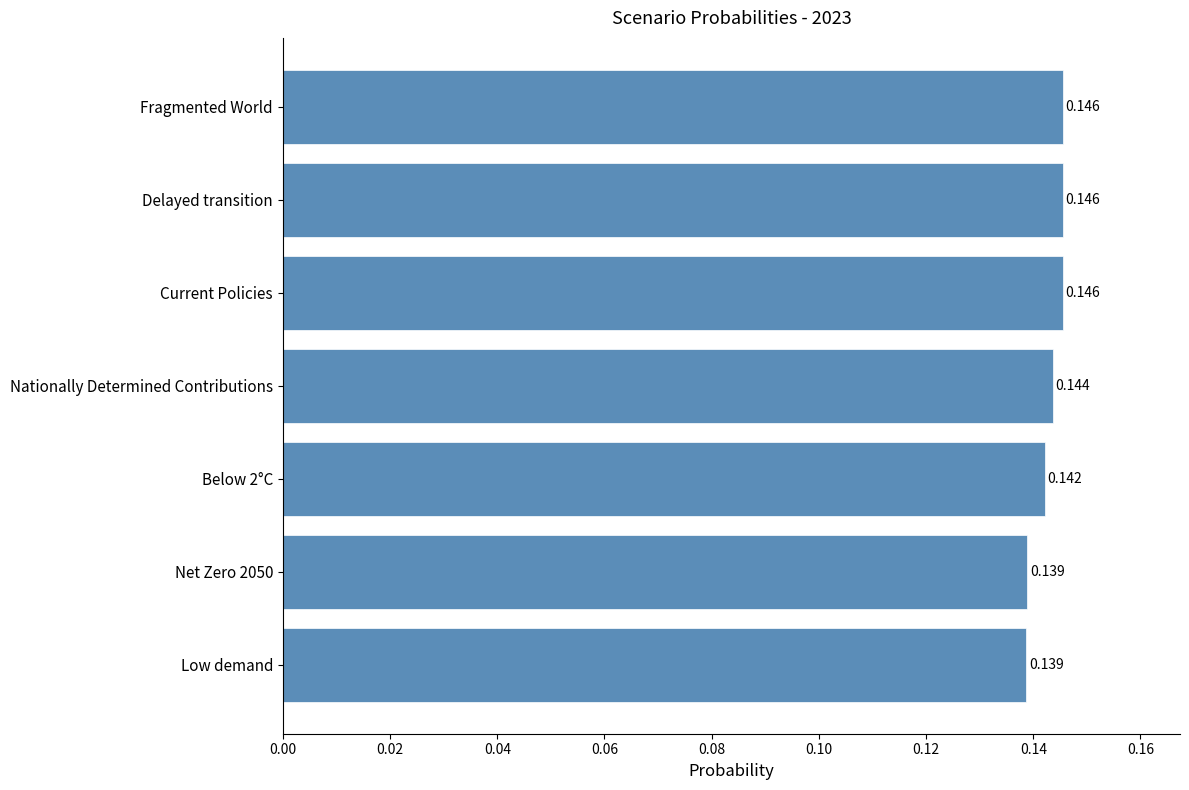

How many distinct data groups are displayed?

1